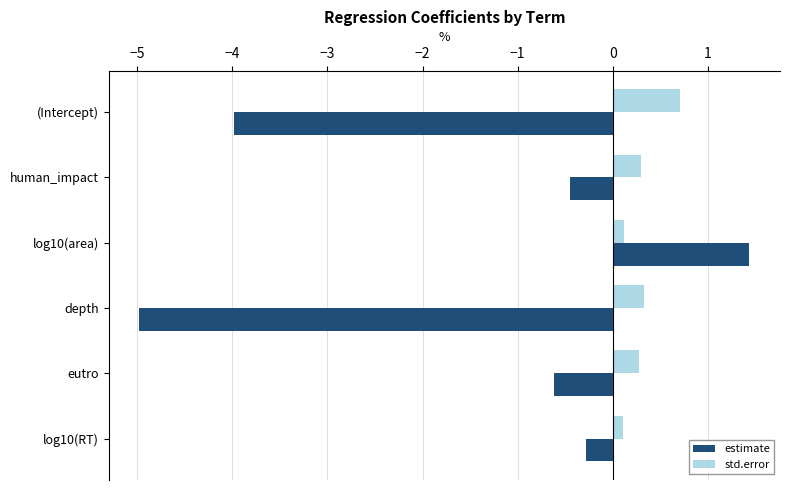

What are all the series names shown in the legend?

estimate, std.error